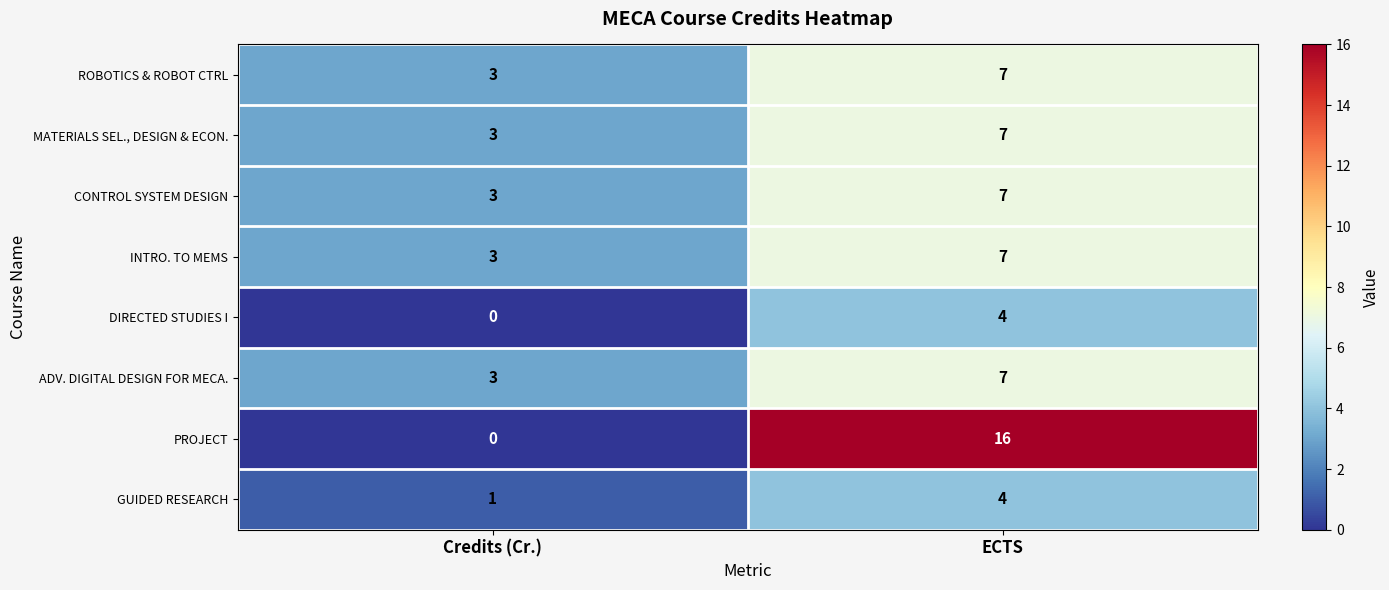

Is it true that ROBOTICS & ROBOT CTRL equals 12 at ECTS?

False